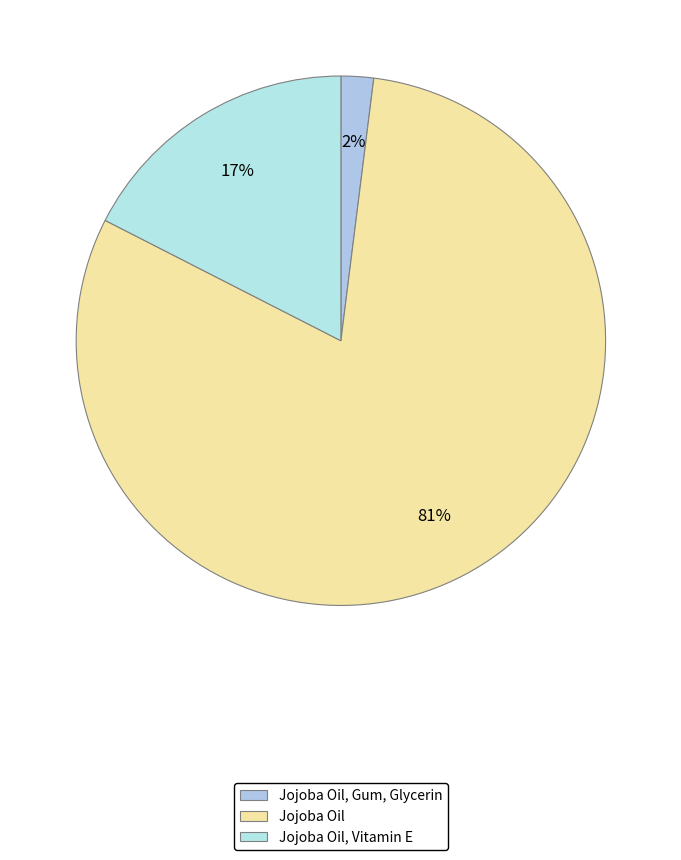

What is the smallest slice in the pie chart?

Jojoba Oil, Gum, Glycerin